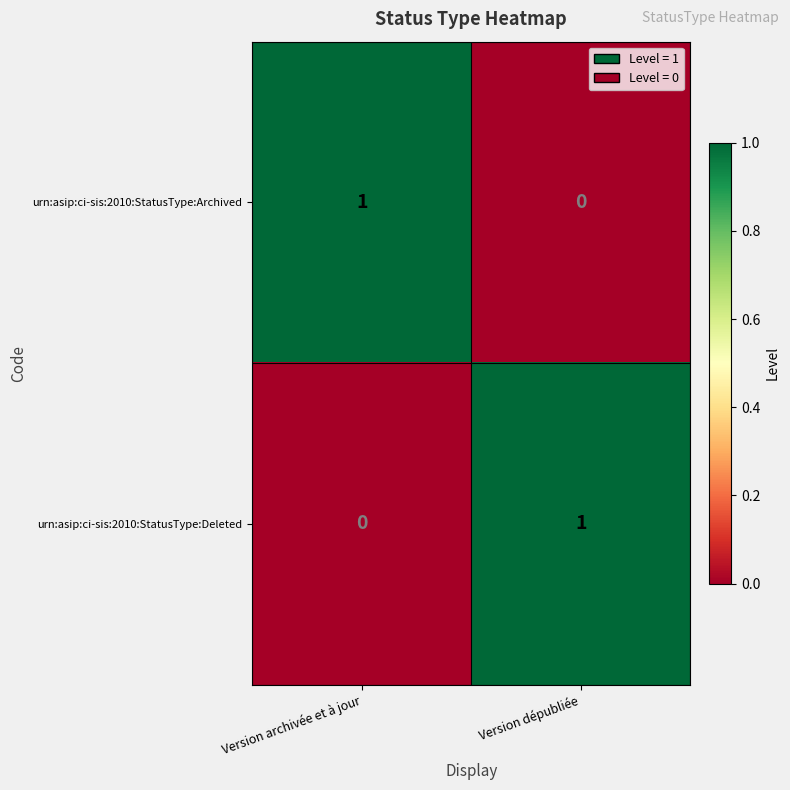

Is it true that urn:asip:ci-sis:2010:StatusType:Archived equals 0 at Version archivée et à jour?

False